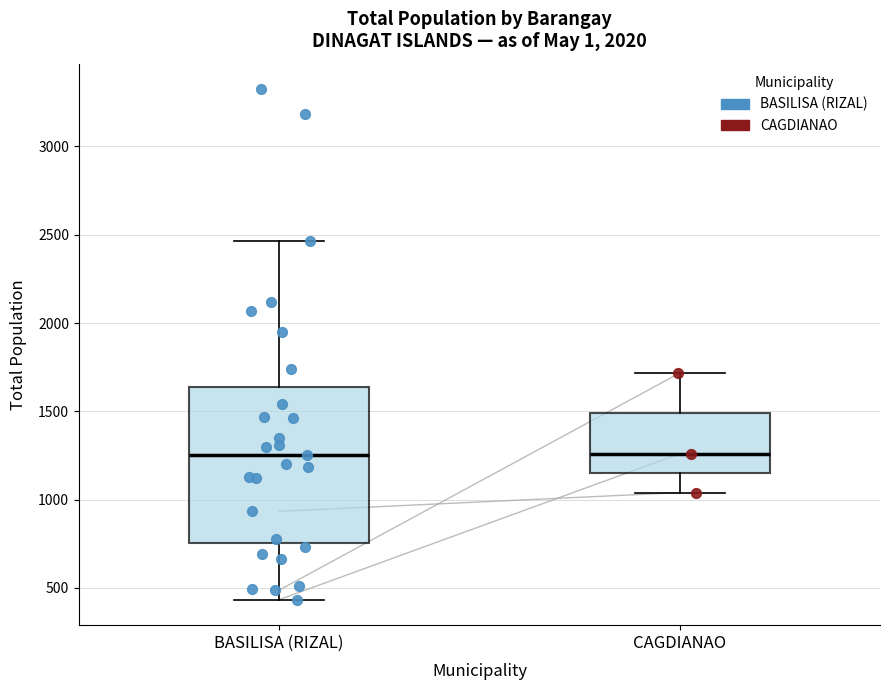

Where does the upper whisker of the box for BASILISA (RIZAL) end on the y-axis? The values are not printed on the chart, so give them approximately, as read against the axis.

2450